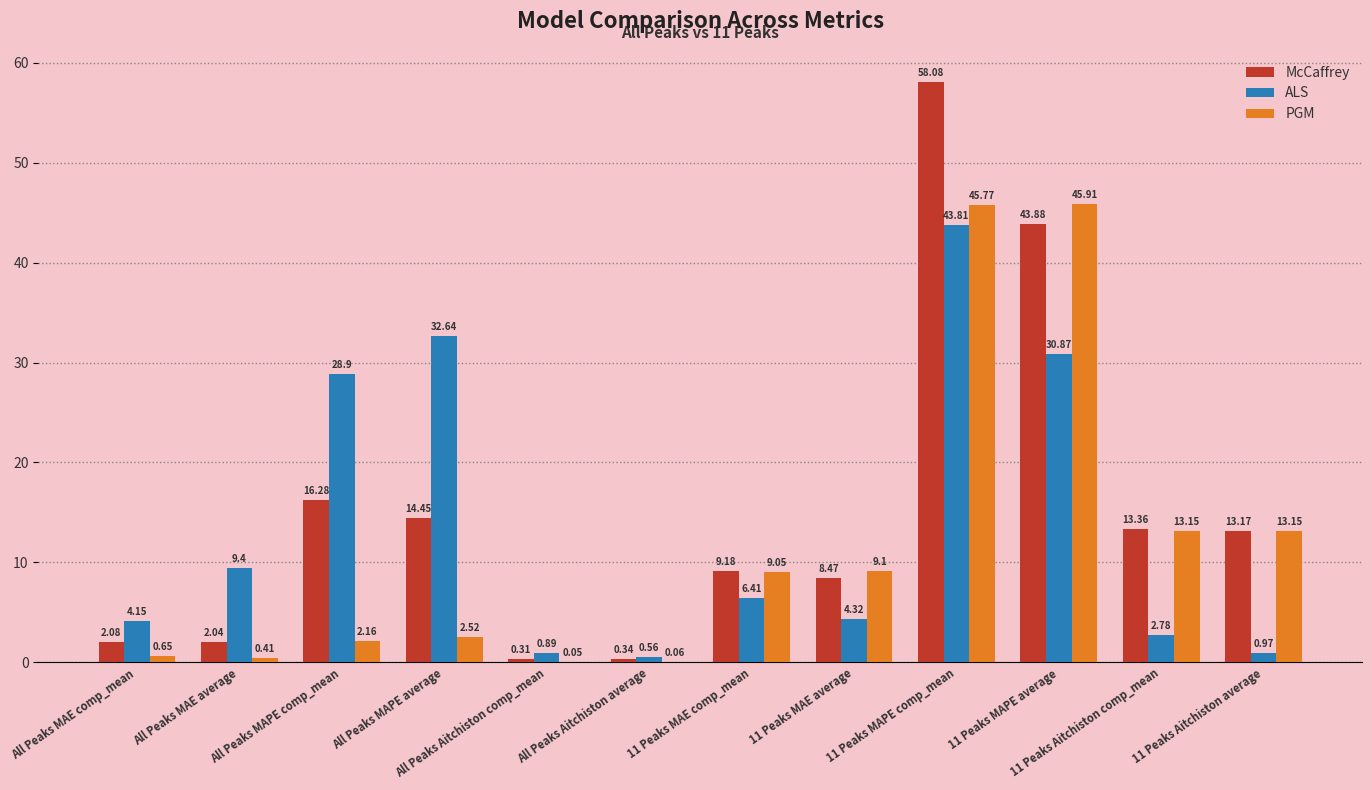

At which category is the sum across all series the highest?

11 Peaks MAPE comp_mean